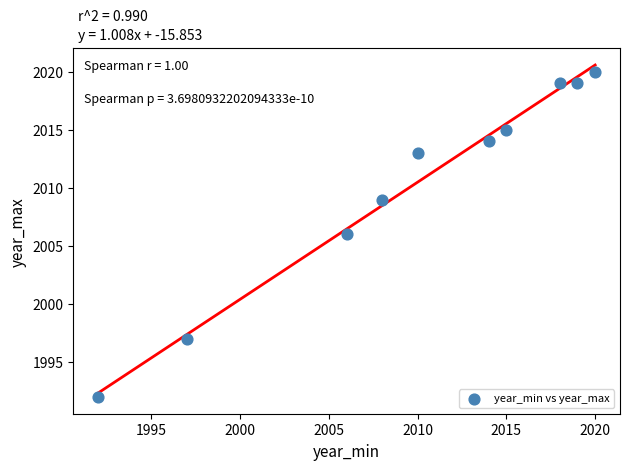

What is the range of X values (max minus min)?

28